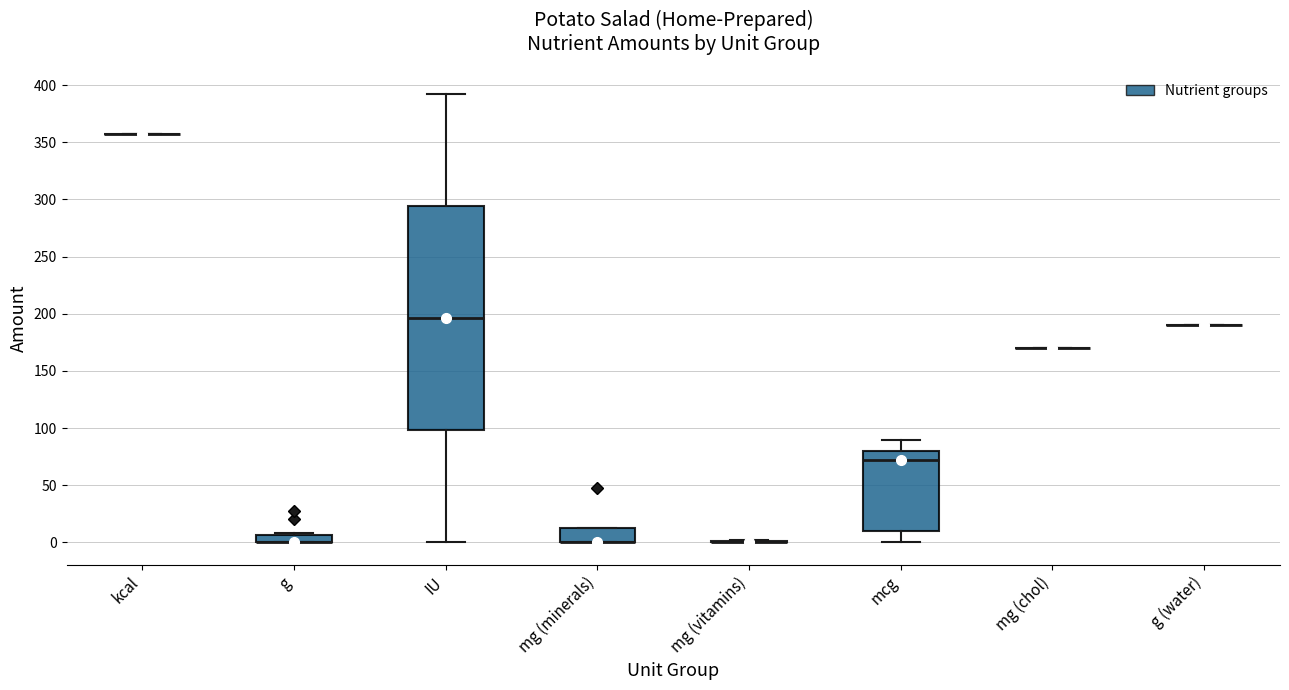

Where is the lower edge of the box for g on the y-axis? The values are not printed on the chart, so give them approximately, as read against the axis.

0